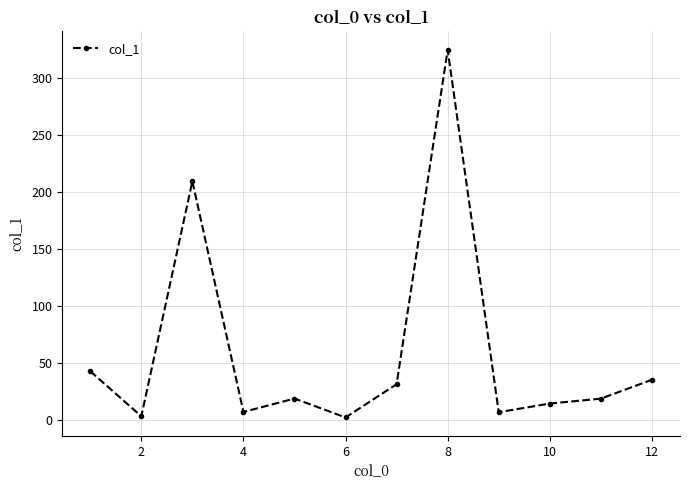

What is the value of the 5th point from the left?

19.0